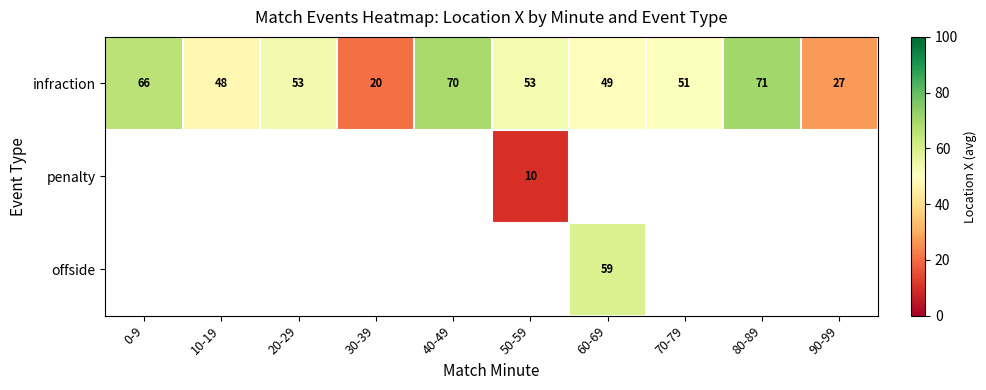

How many values in penalty are above zero?

1